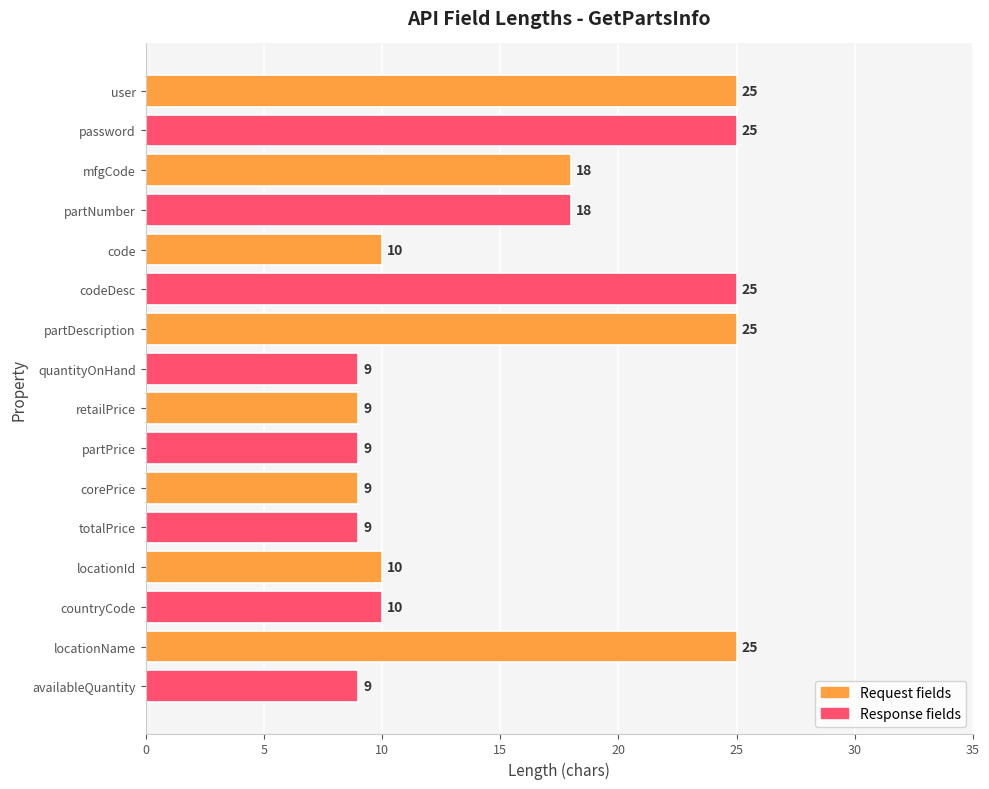

Between corePrice and user, which is larger?

user